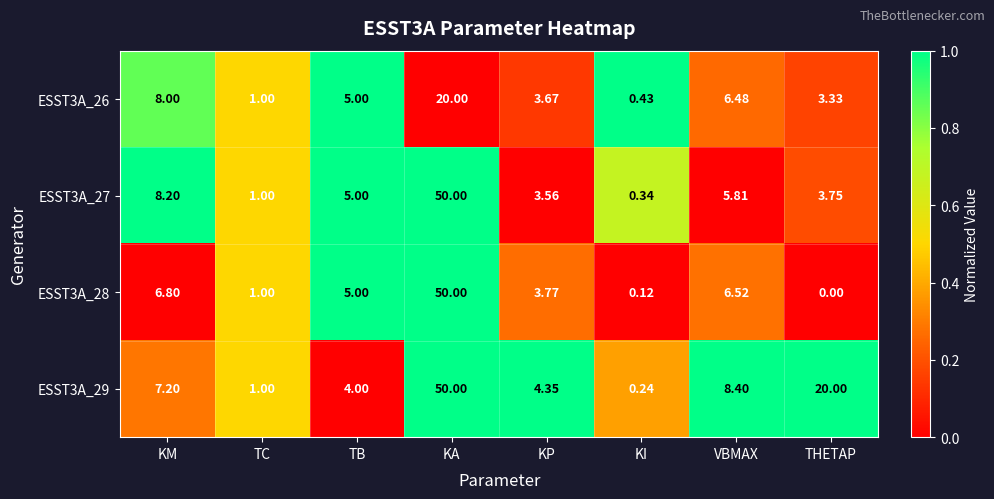

Rank the categories by ESST3A_28 value from lowest to highest.

THETAP, KI, TC, KP, TB, VBMAX, KM, KA